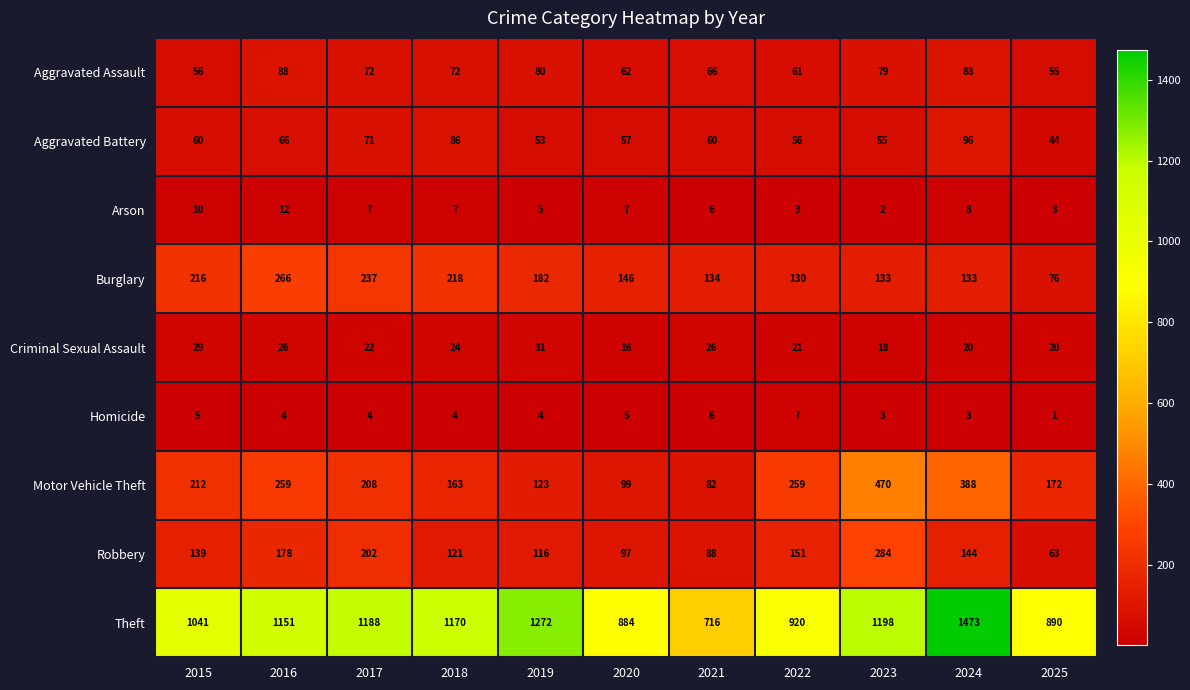

At how many categories does at least one series exceed 961?

7